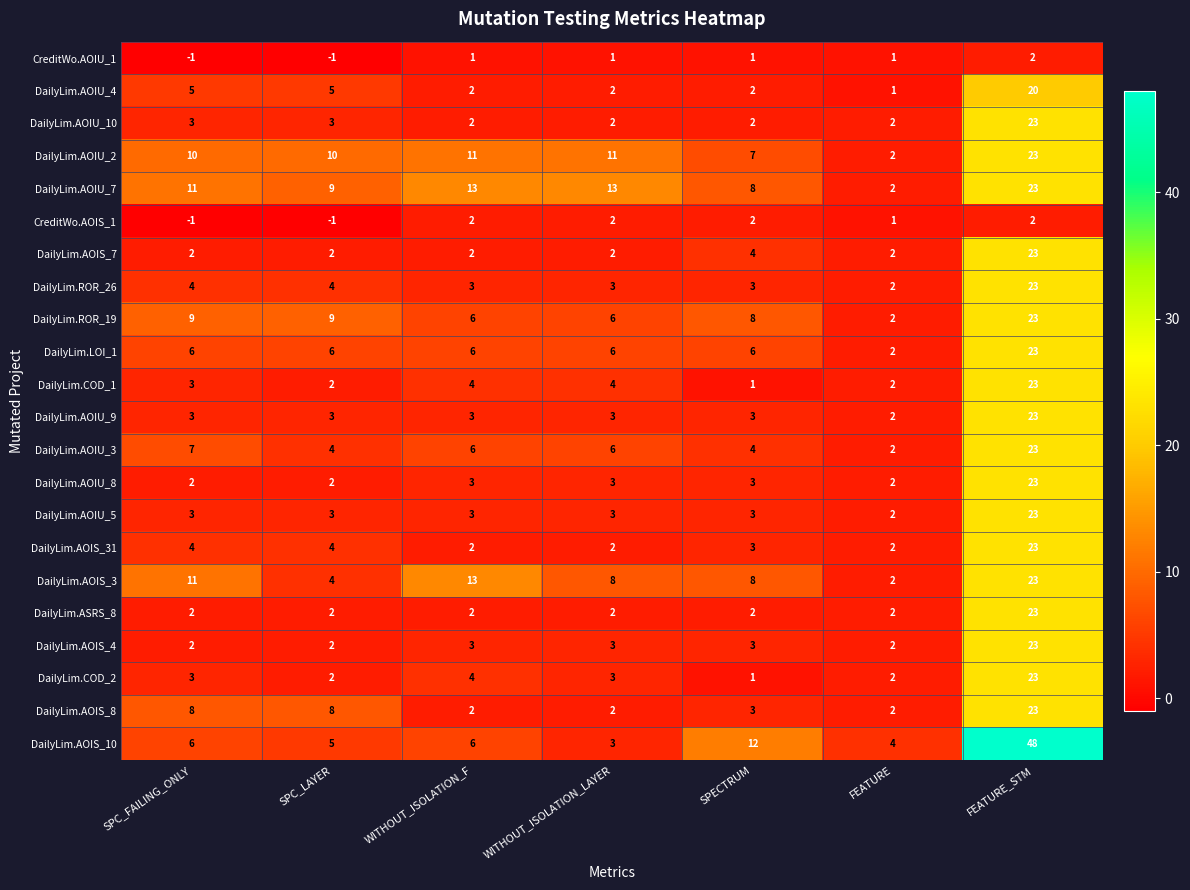

How many categories are shown in the chart?

7